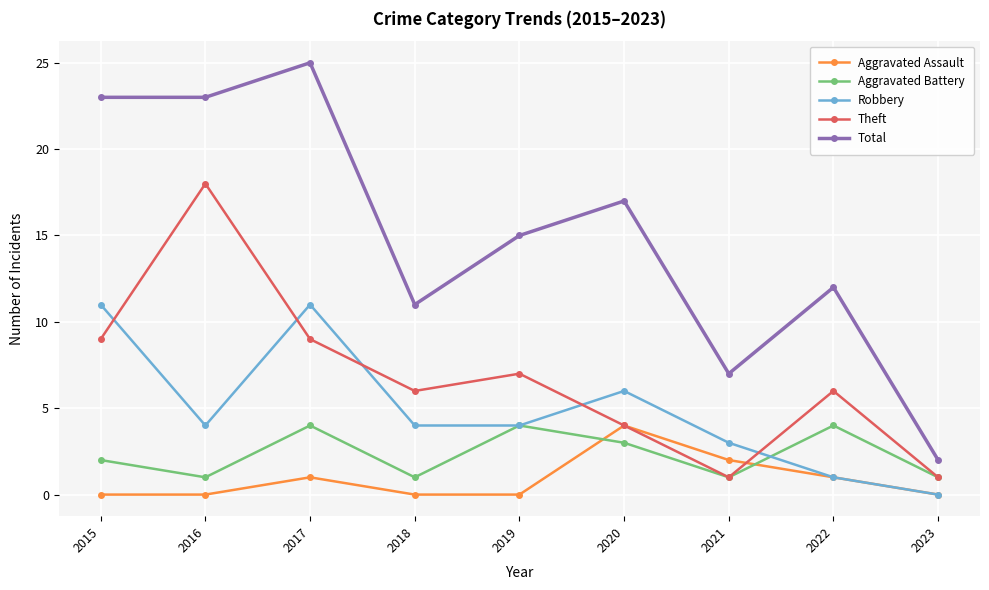

Where is the first local maximum for Aggravated Battery?

2017